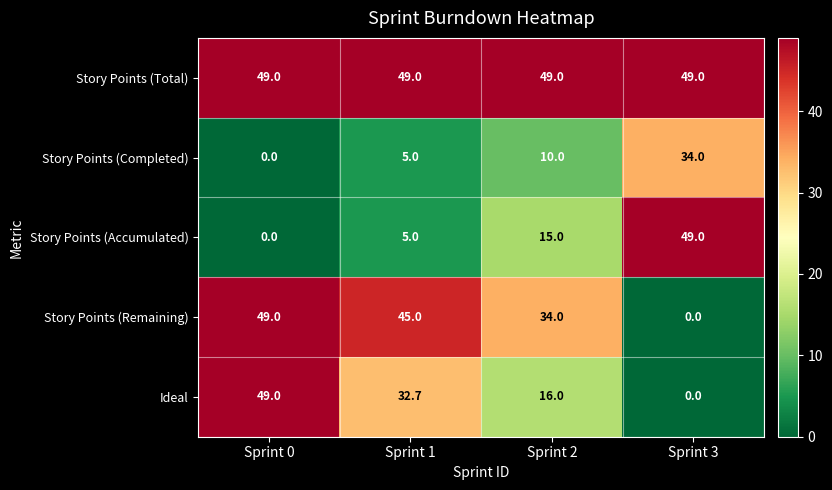

What is the total value across all series at Sprint 1?

136.7